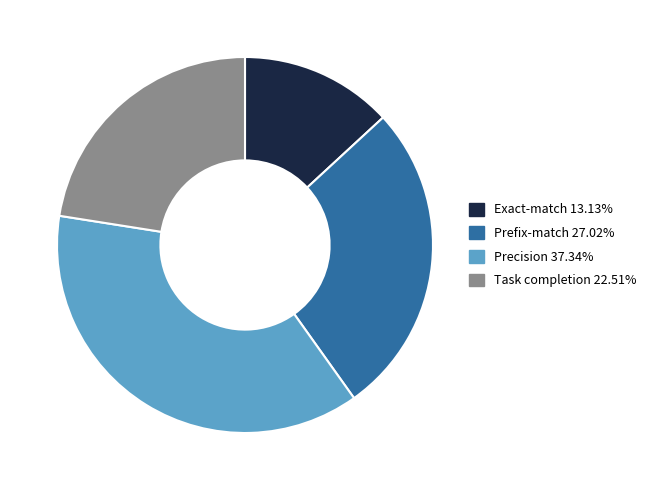

How many segments does this pie chart have?

4